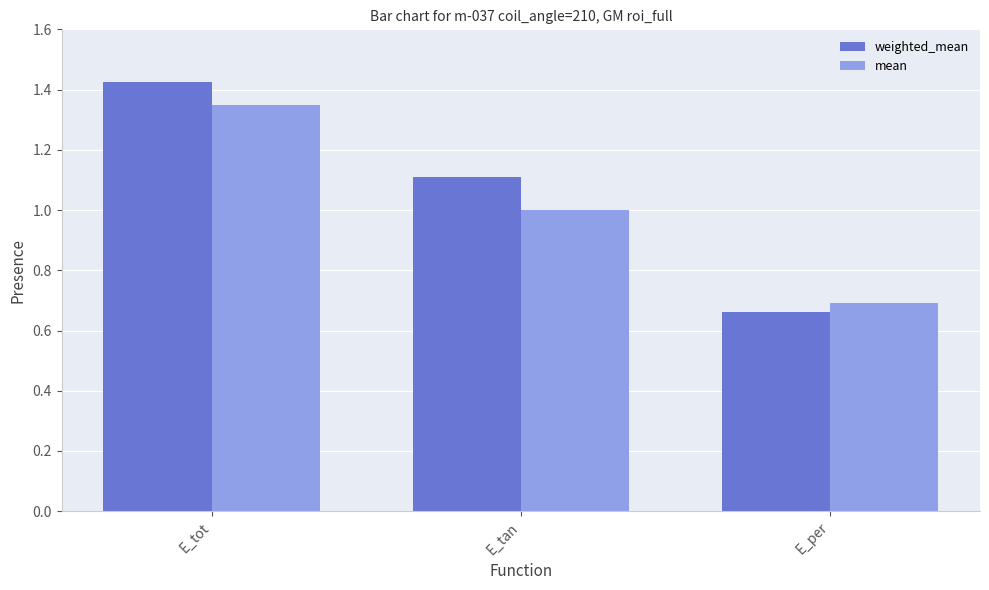

Which series has the widest spread of values?

weighted_mean